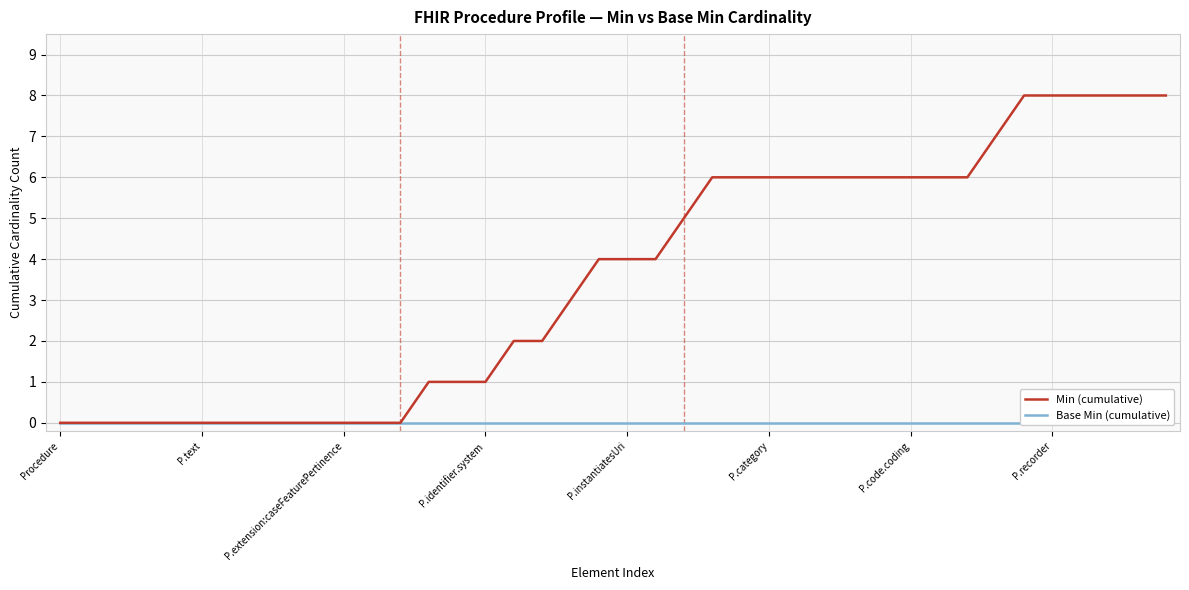

True or false: Base Min (cumulative) and Min (cumulative) intersect in this chart.

False